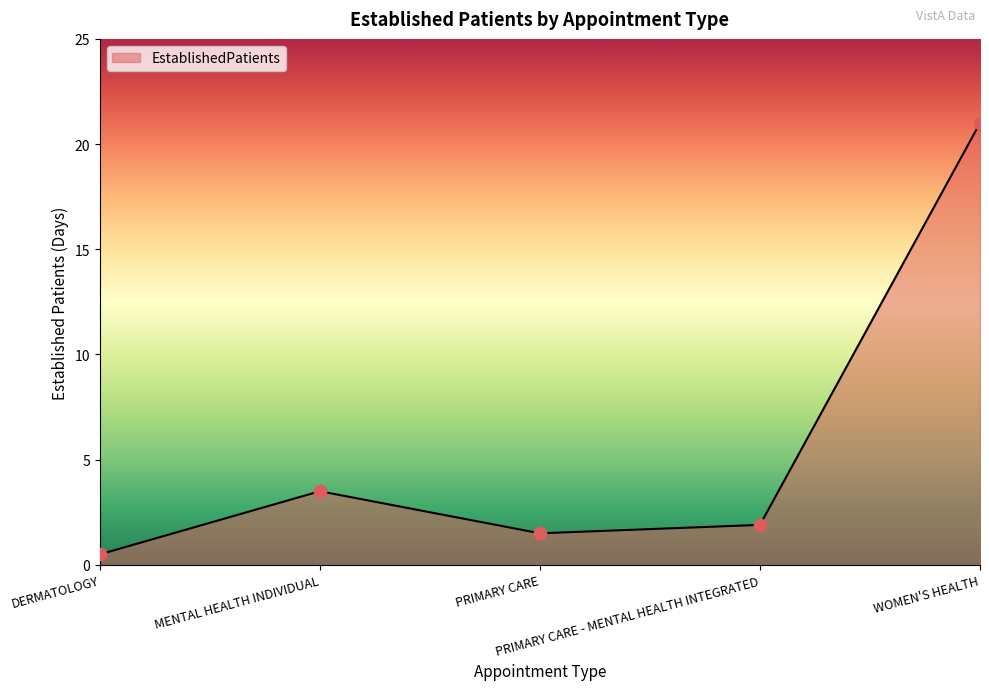

Which has a higher value, WOMEN'S HEALTH or PRIMARY CARE - MENTAL HEALTH INTEGRATED?

WOMEN'S HEALTH